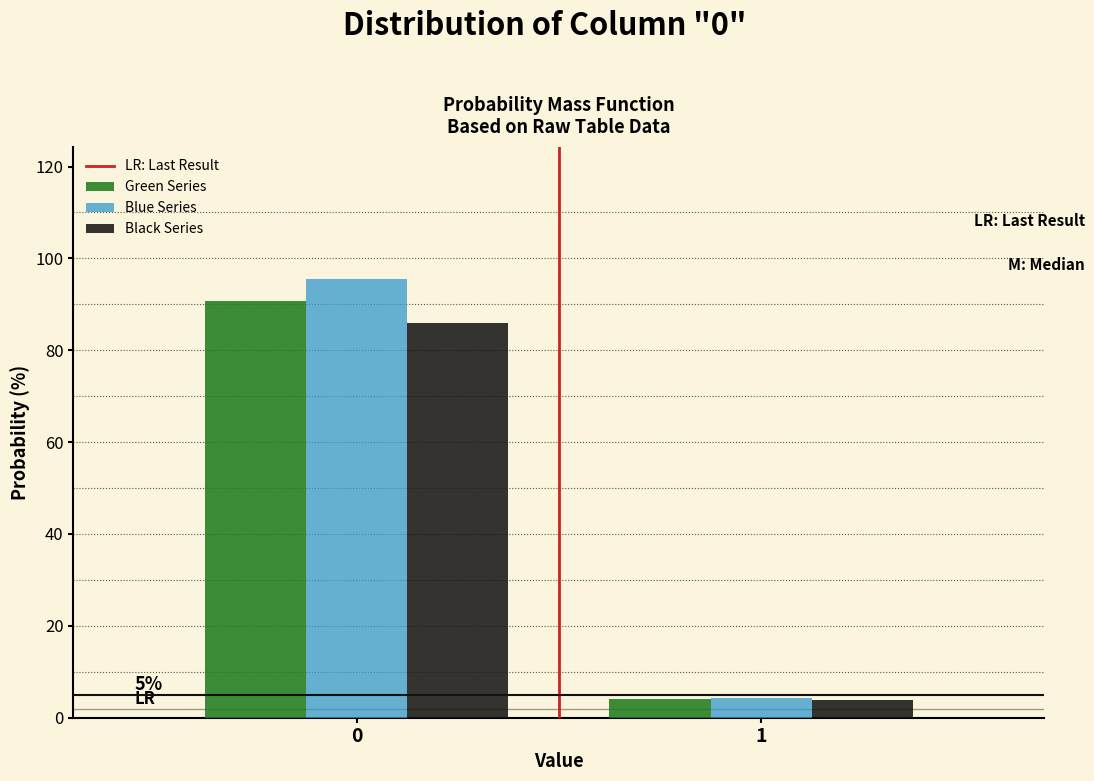

Reading left to right, what are all the values shown in this chart?

Green Series: 0=90.8	1=4.2
Blue Series: 0=95.6	1=4.4
Black Series: 0=86.0	1=4.0